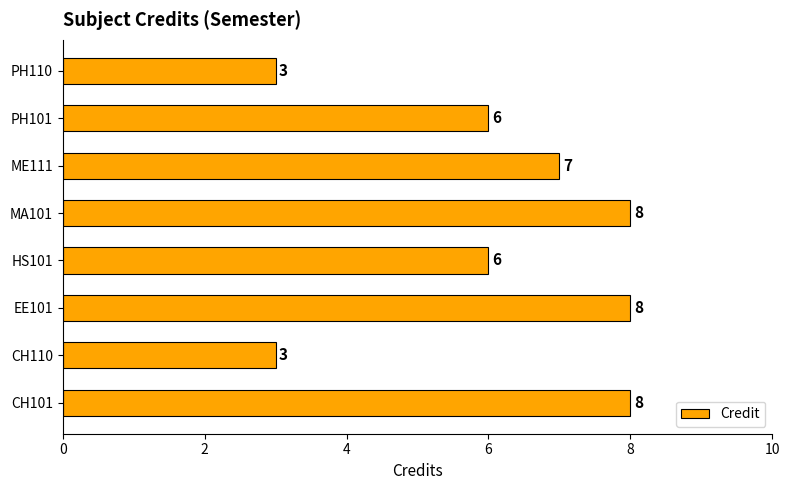

What is the difference between the maximum and minimum values?

5